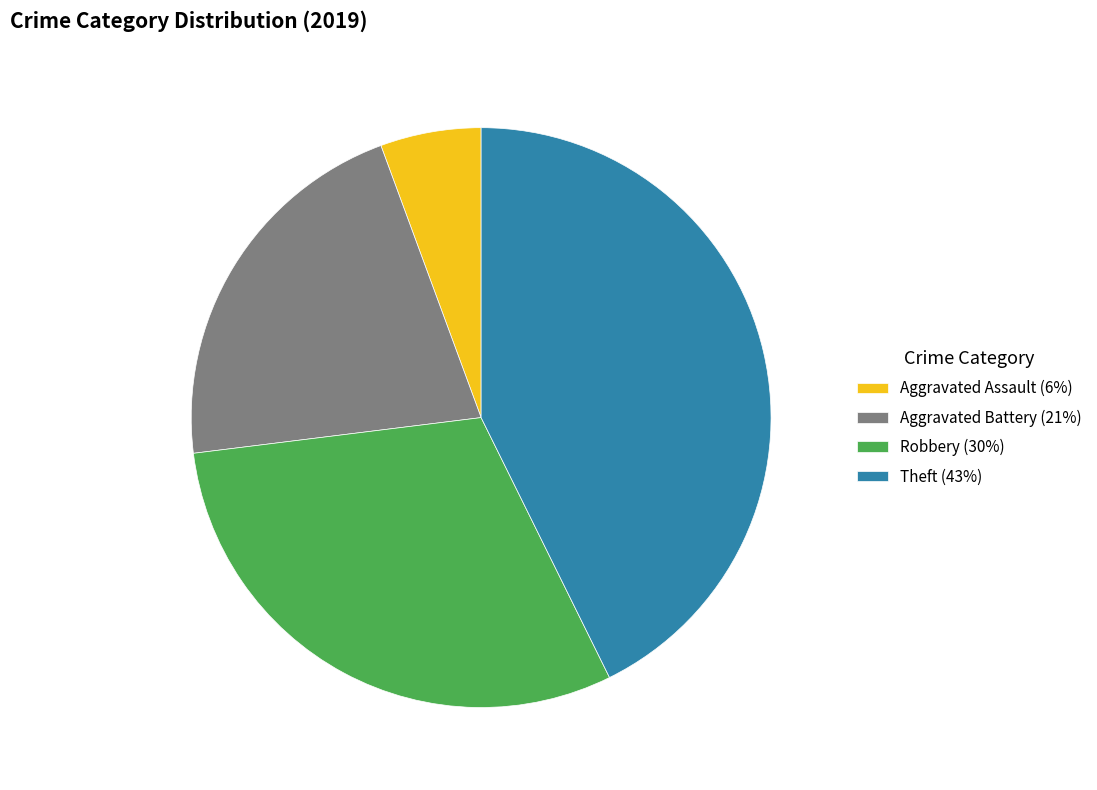

Does any single category account for the majority?

No